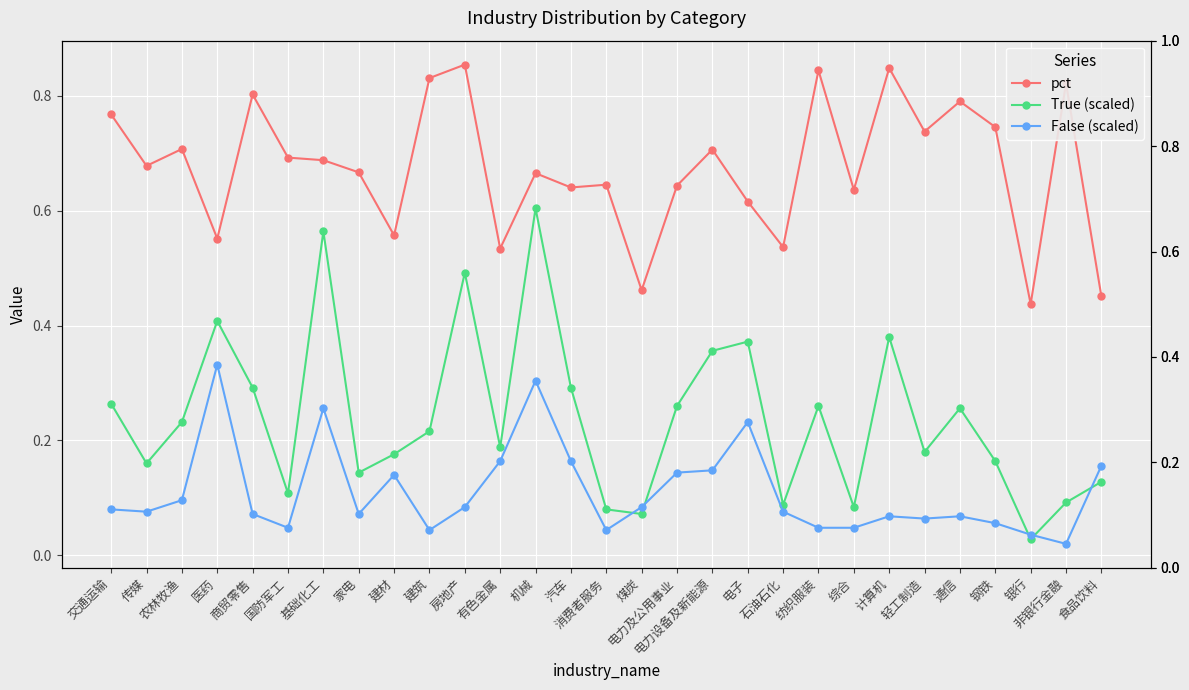

What is the difference between the True (scaled) values at 电力设备及新能源 and 传媒?

0.2